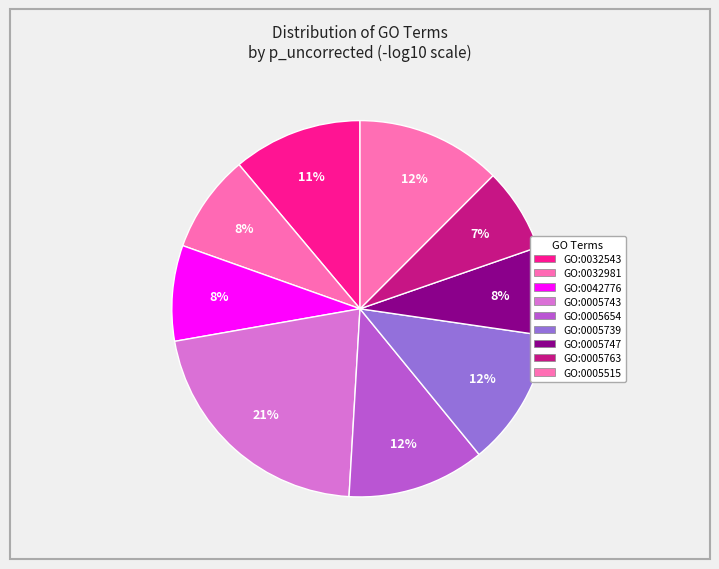

How many slices are in this pie chart?

9